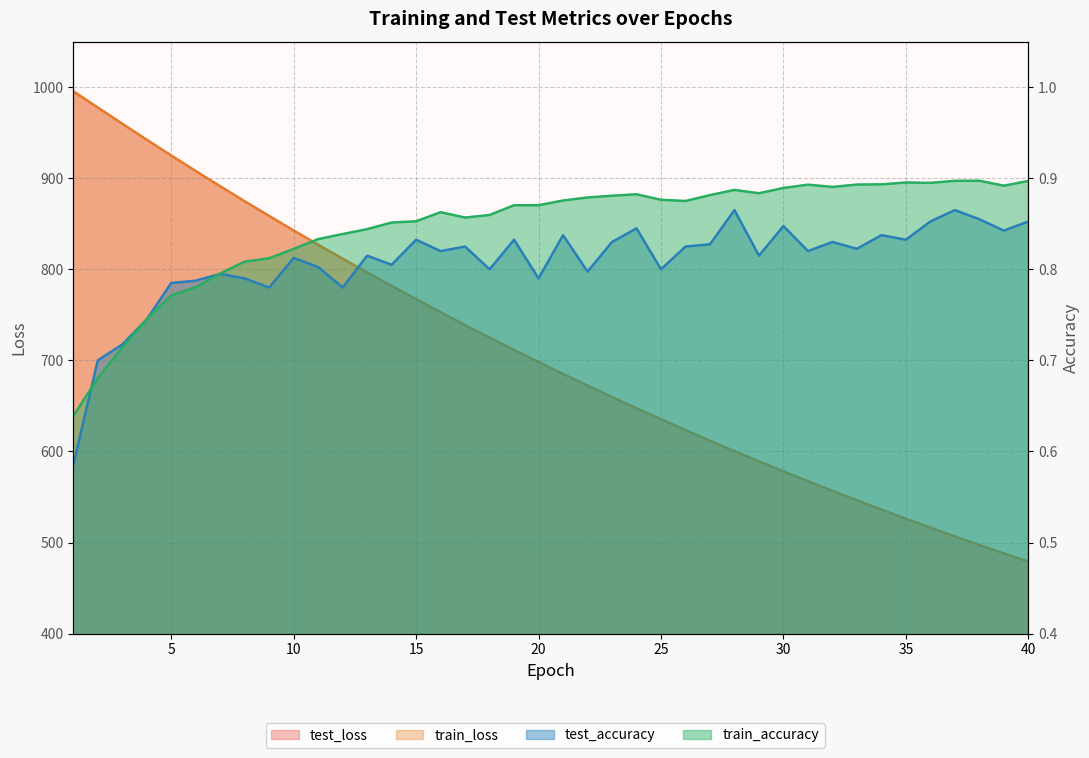

What is the total value across all series at 28?

1202.5